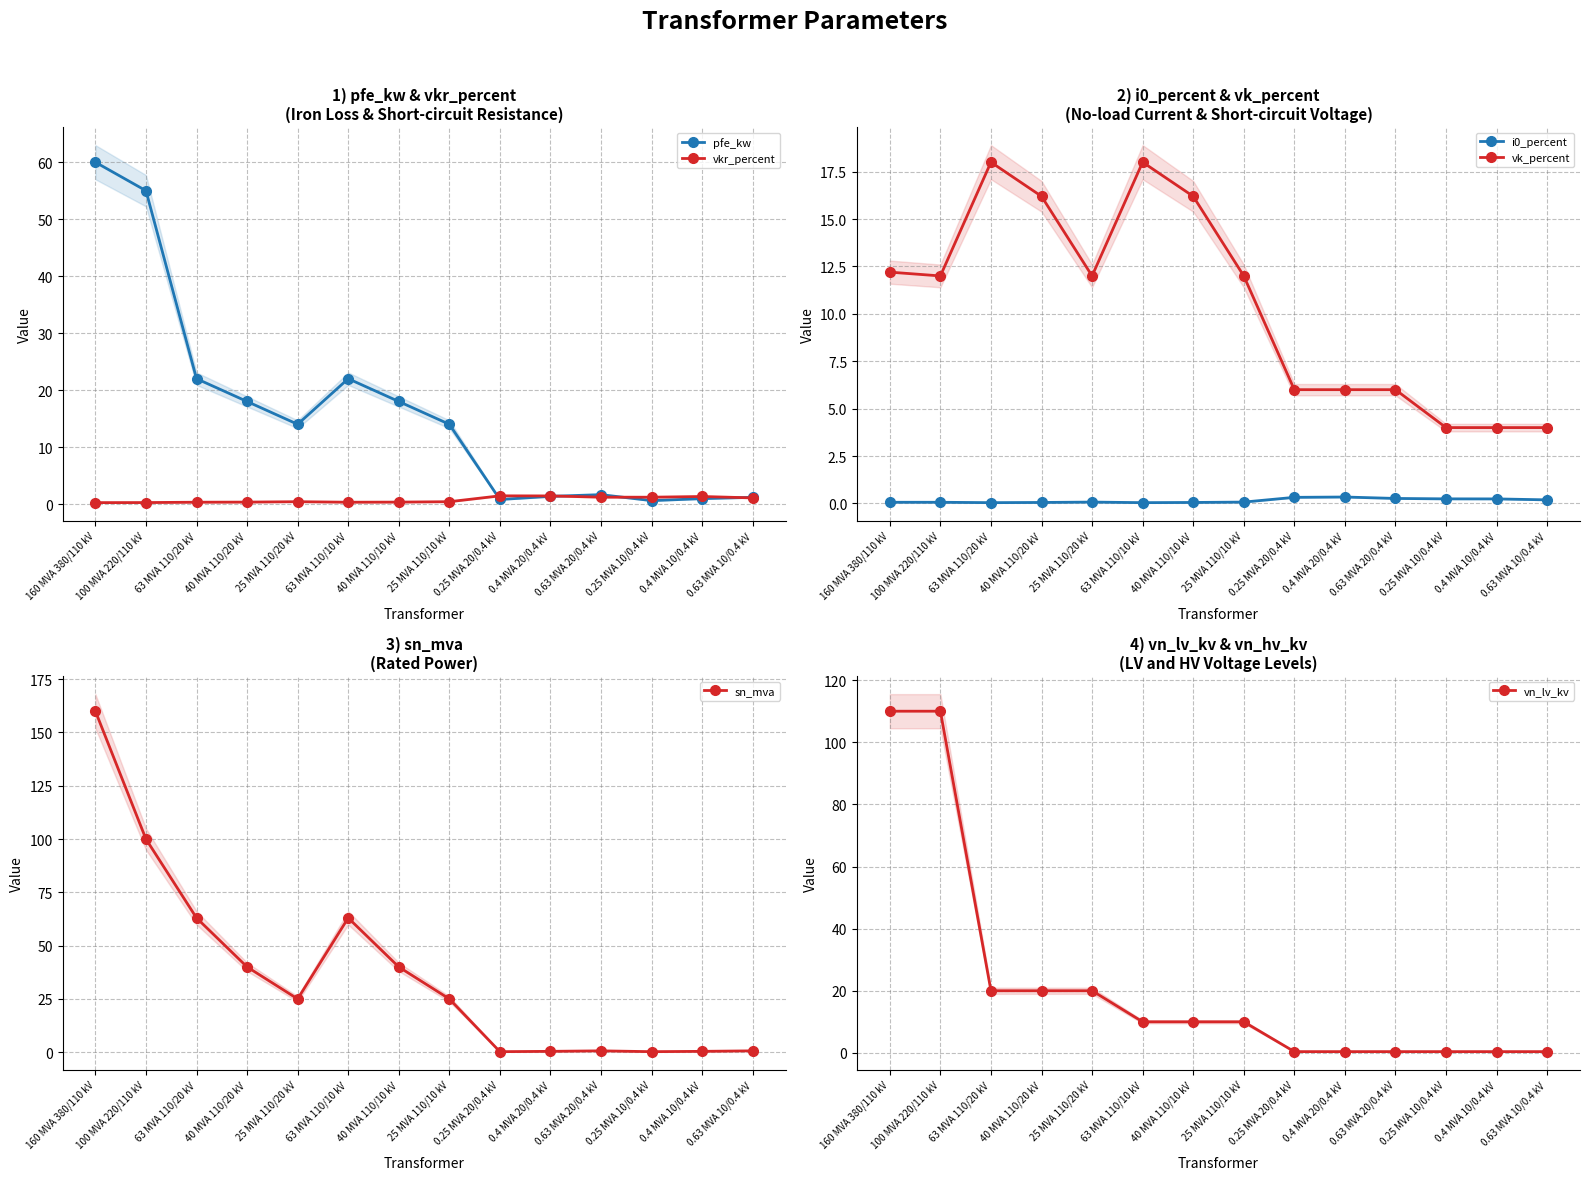

At which category is the sum across all series the highest?

160 MVA 380/110 kV